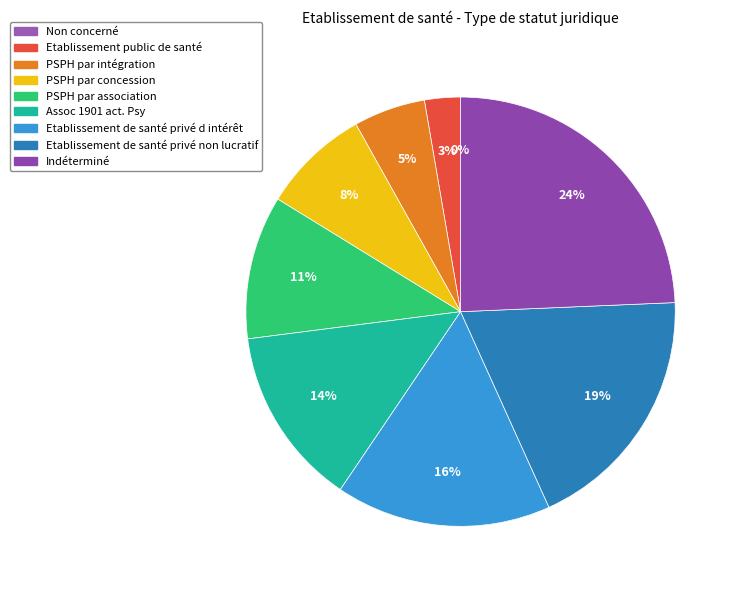

Approximately how many times larger is the value at Etablissement public de santé compared to PSPH par association?

0.2